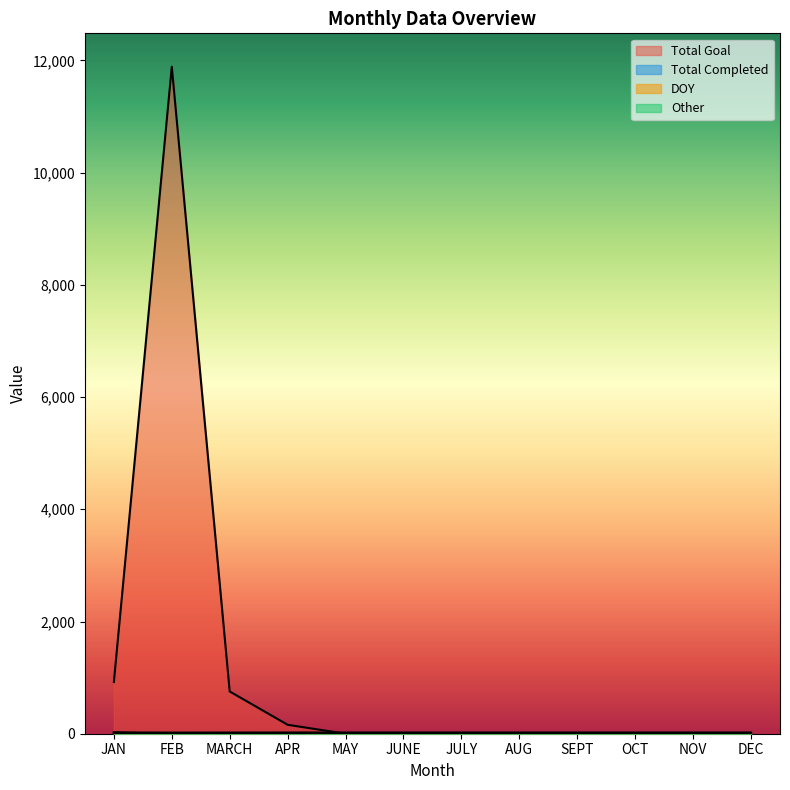

True or false: YTD has more than 2 interior local peaks.

False